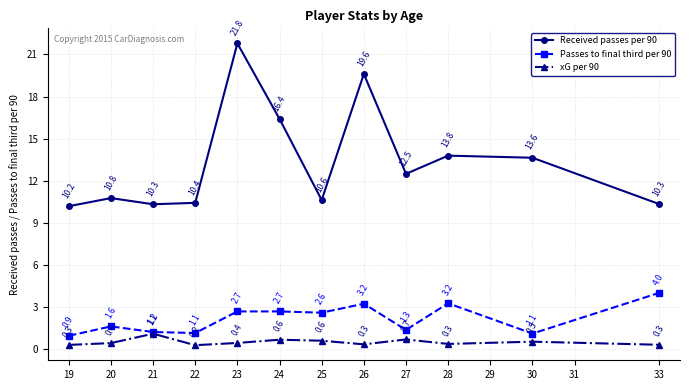

What are all the series names shown in the legend?

Received passes per 90, Passes to final third per 90, xG per 90